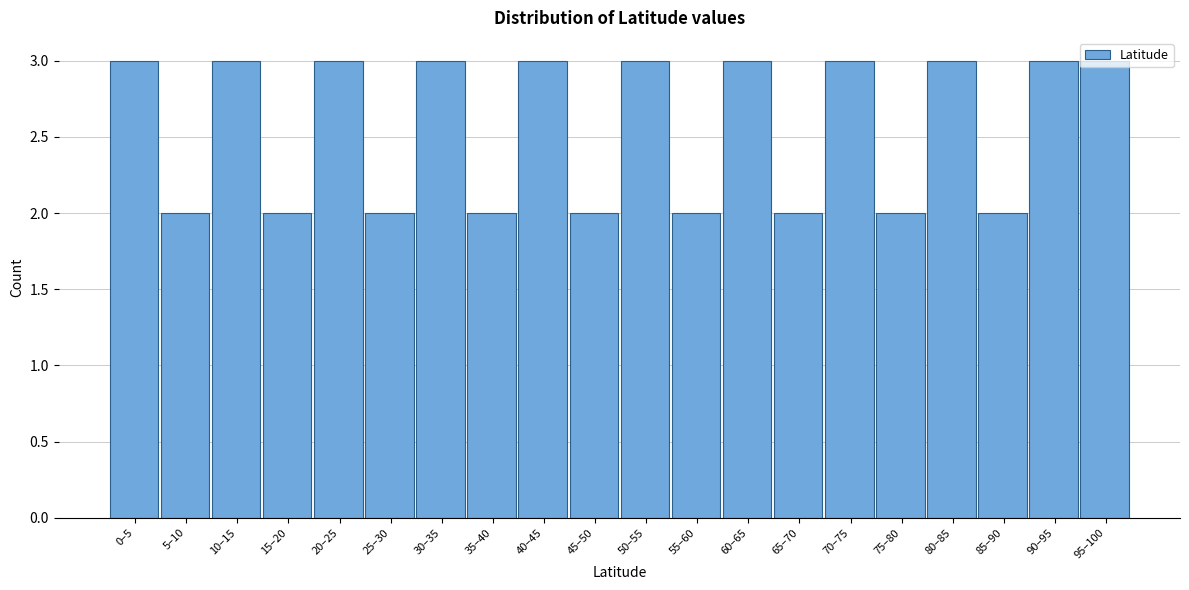

What is the ratio of the value at 5–10 to the value at 60–65?

0.7